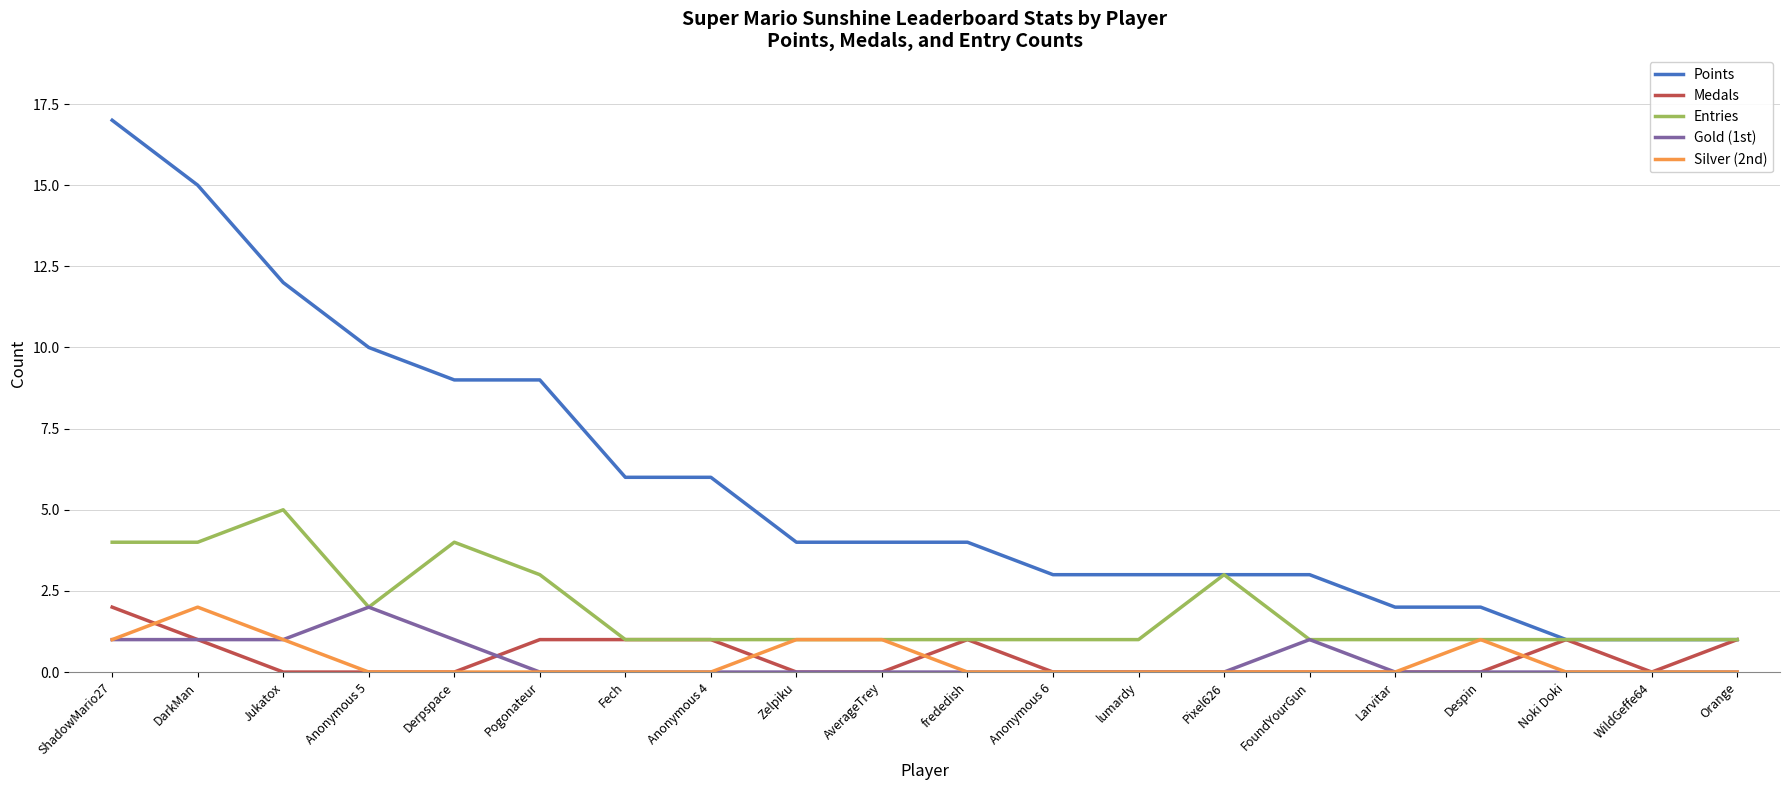

Which series has the largest range (max minus min)?

Points